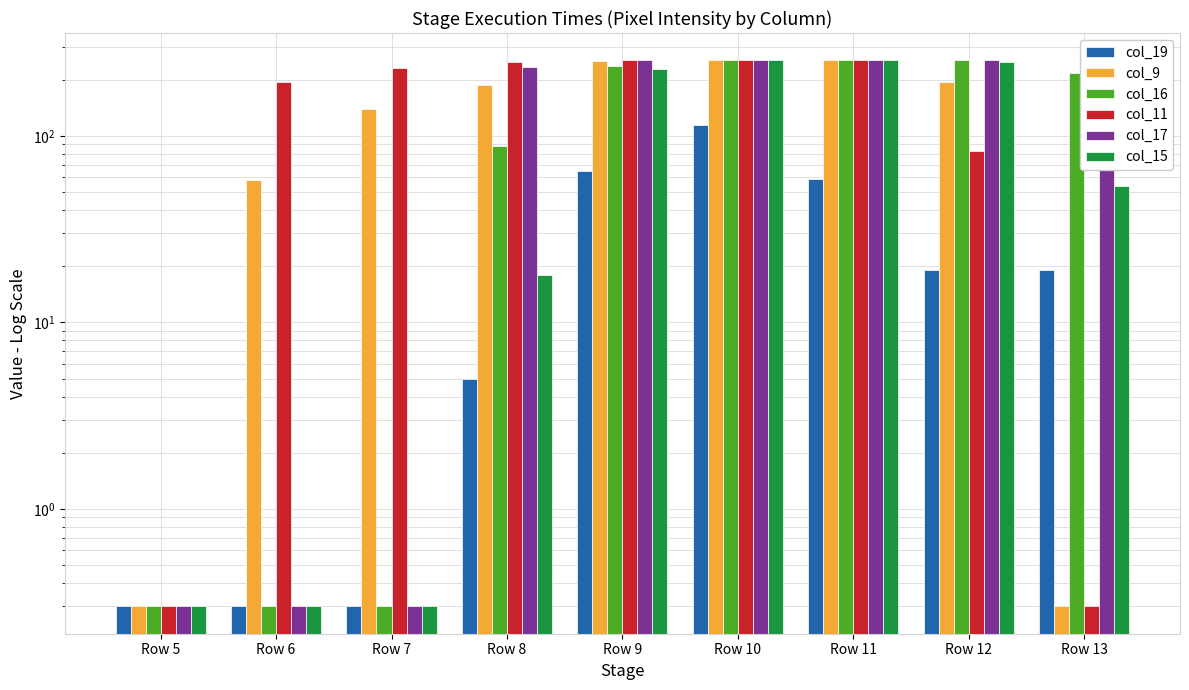

What is the minimum value shown in the chart?

0.3